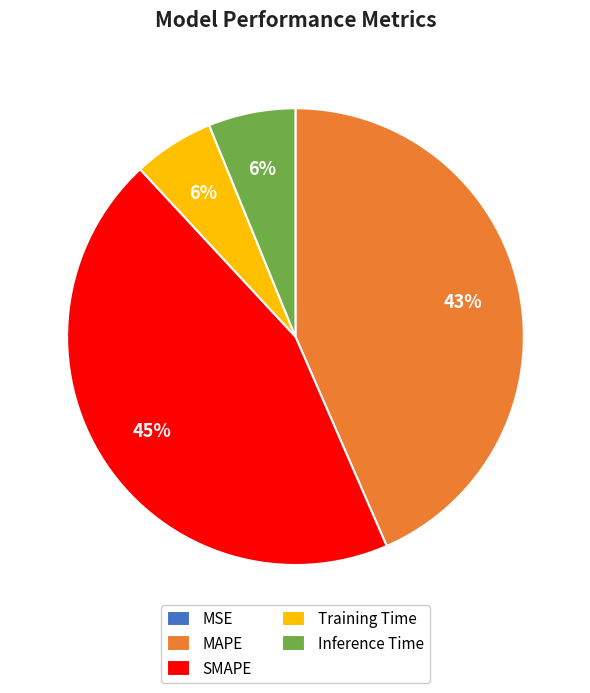

Which category has the biggest portion of the pie?

SMAPE